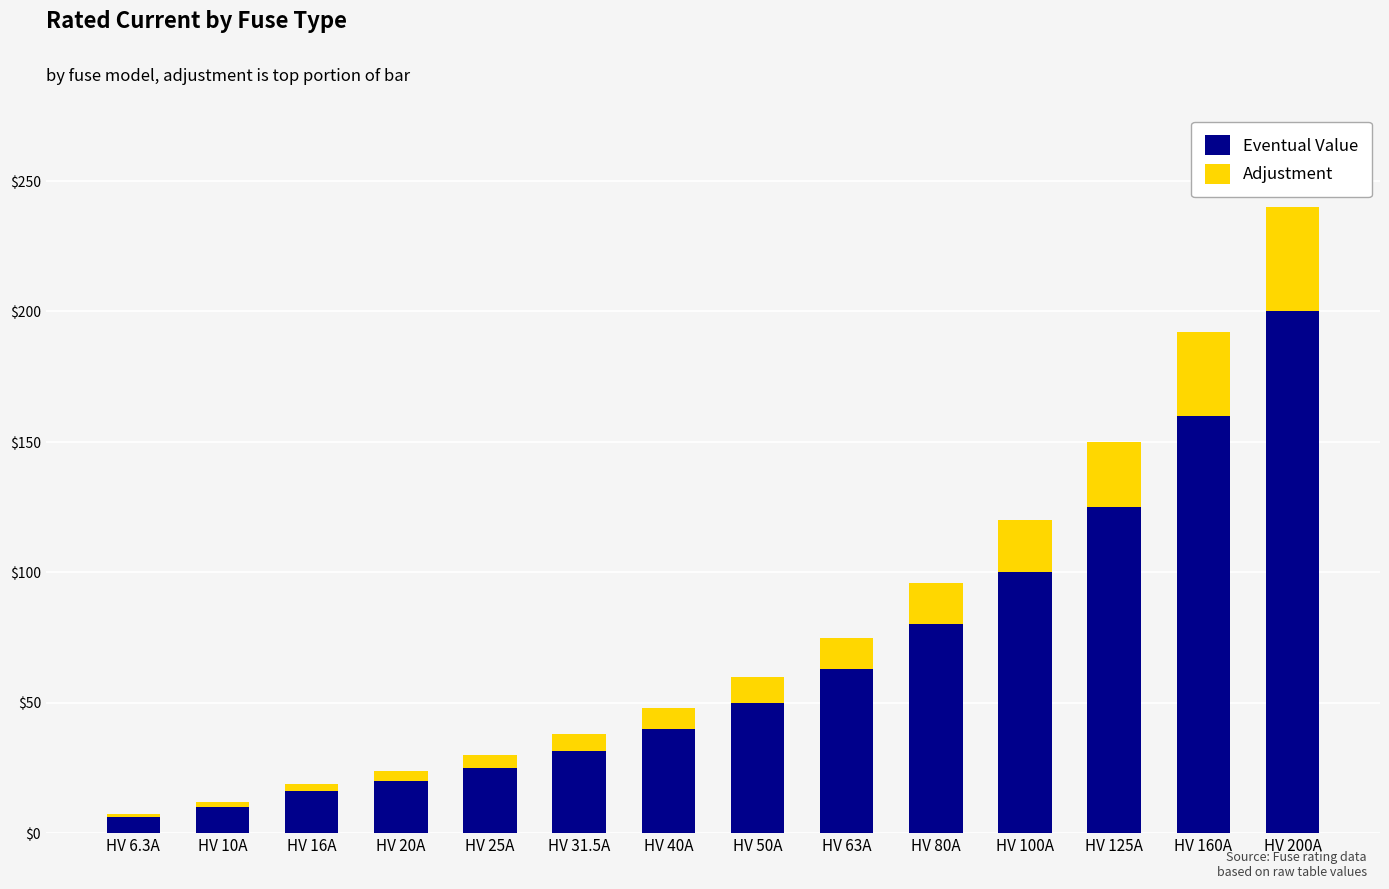

True or false: Eventual Value has a value of 274.1 at HV 200A.

False